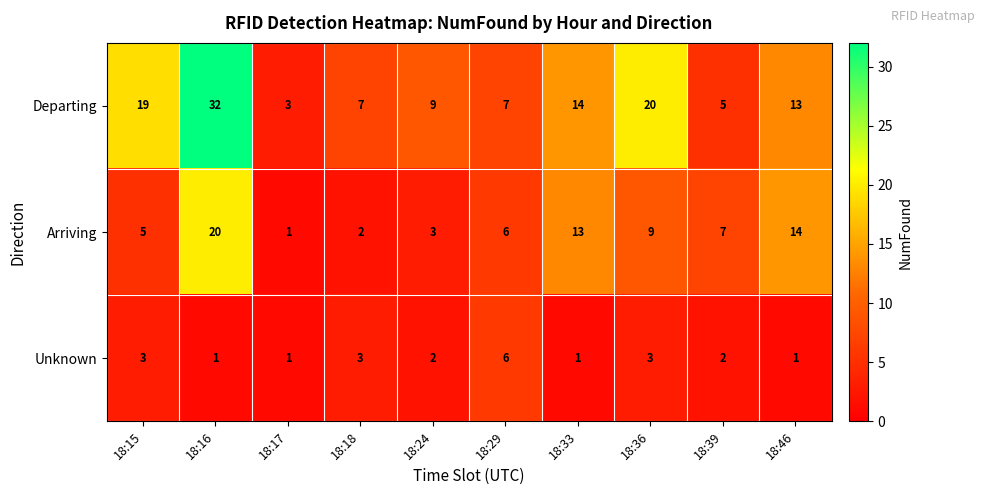

Rank the categories by Arriving value from highest to lowest.

18:16, 18:46, 18:33, 18:36, 18:39, 18:29, 18:15, 18:24, 18:18, 18:17